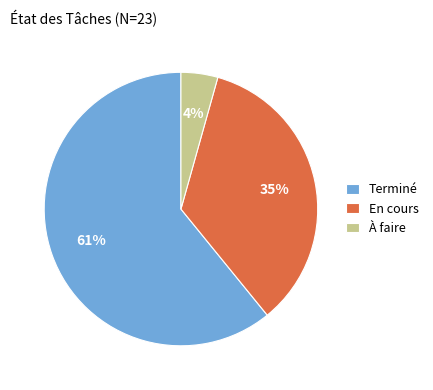

How many slices are in this pie chart?

3